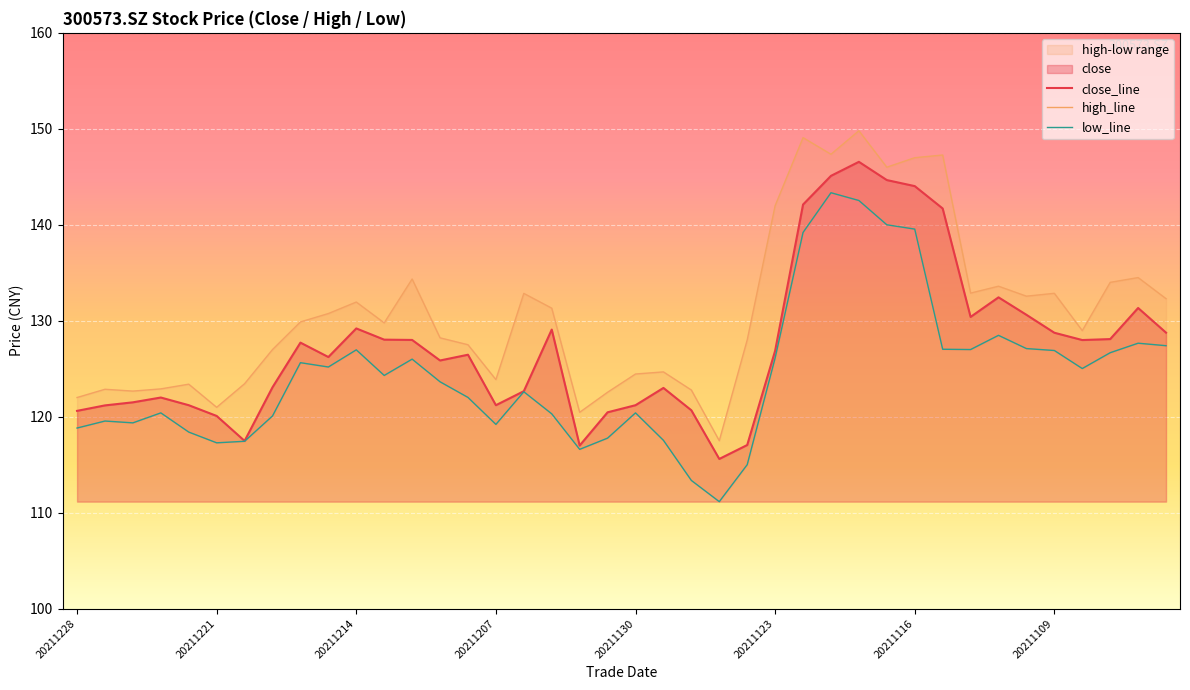

What is the value of the high point at the 34th from the left?

133.6